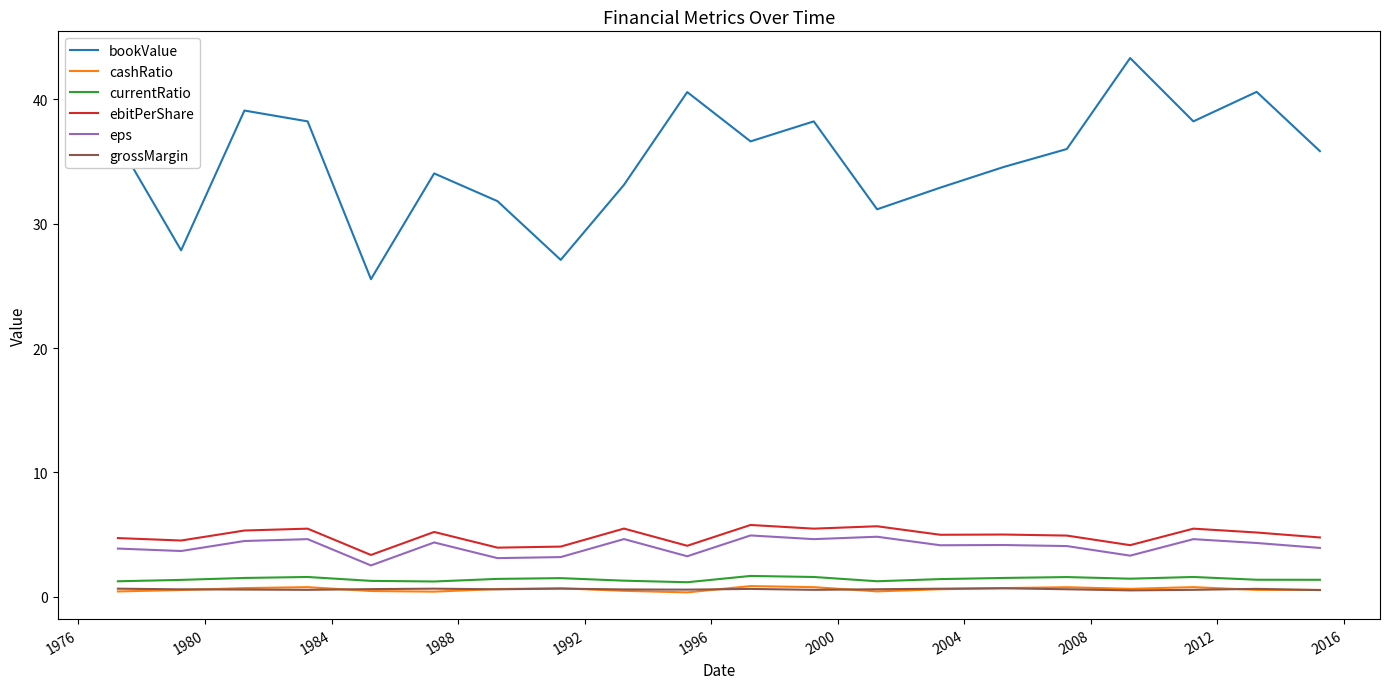

True or false: bookValue and cashRatio cross at least once.

False